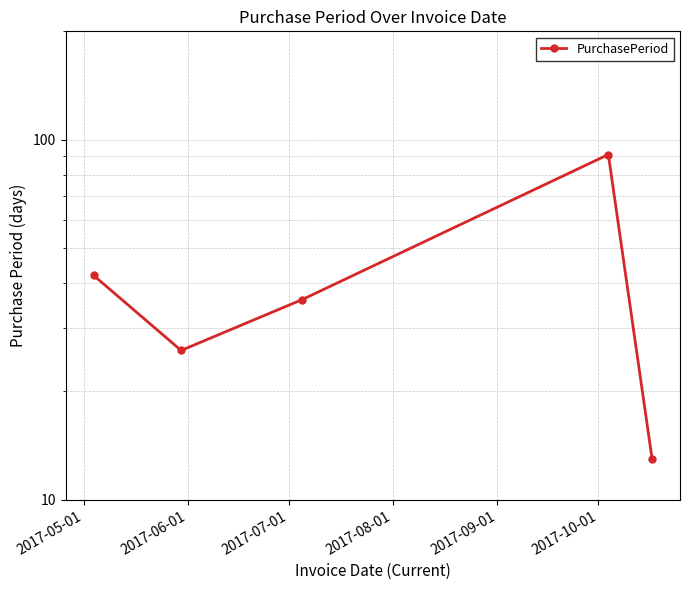

At which category does the data reach its first local valley?

2017-06-01